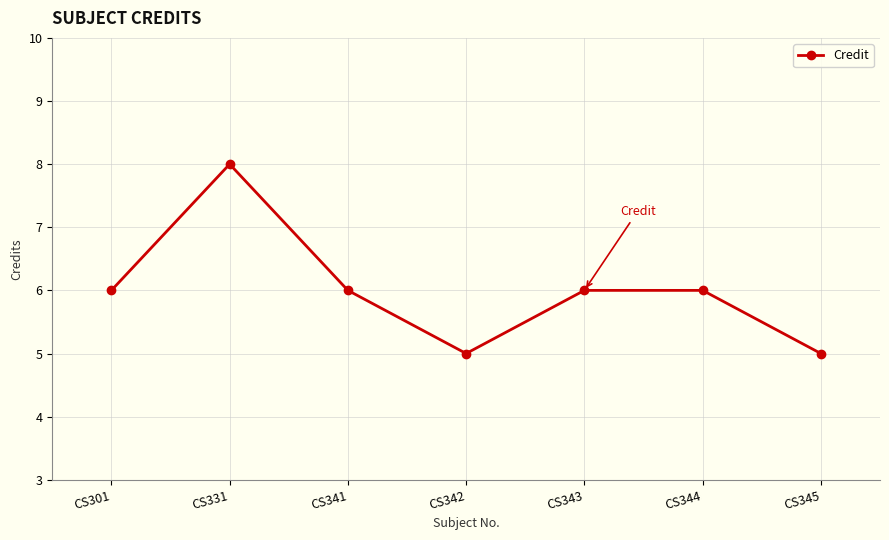

How many lines are shown in the chart?

1